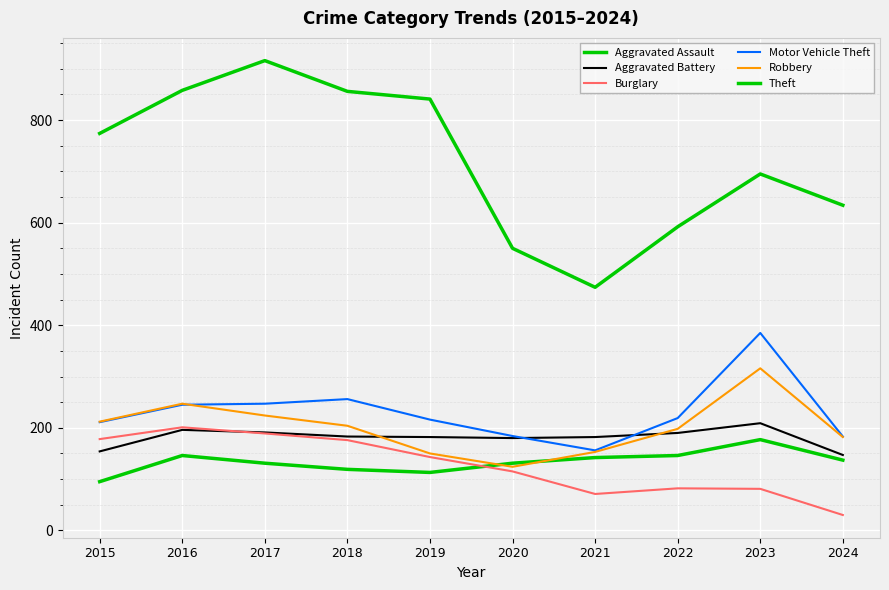

Is it true that Theft equals 916 at 2017?

True